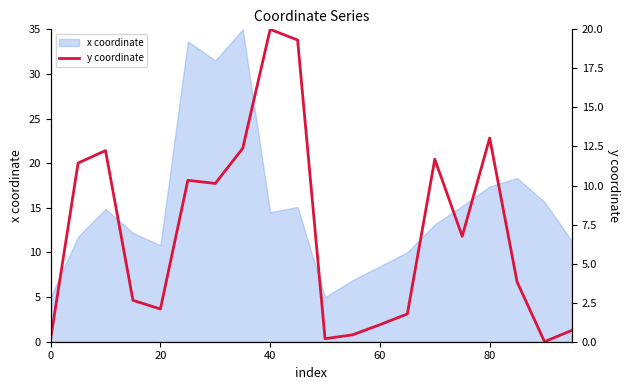

What is the minimum value for x coordinate?

5.0